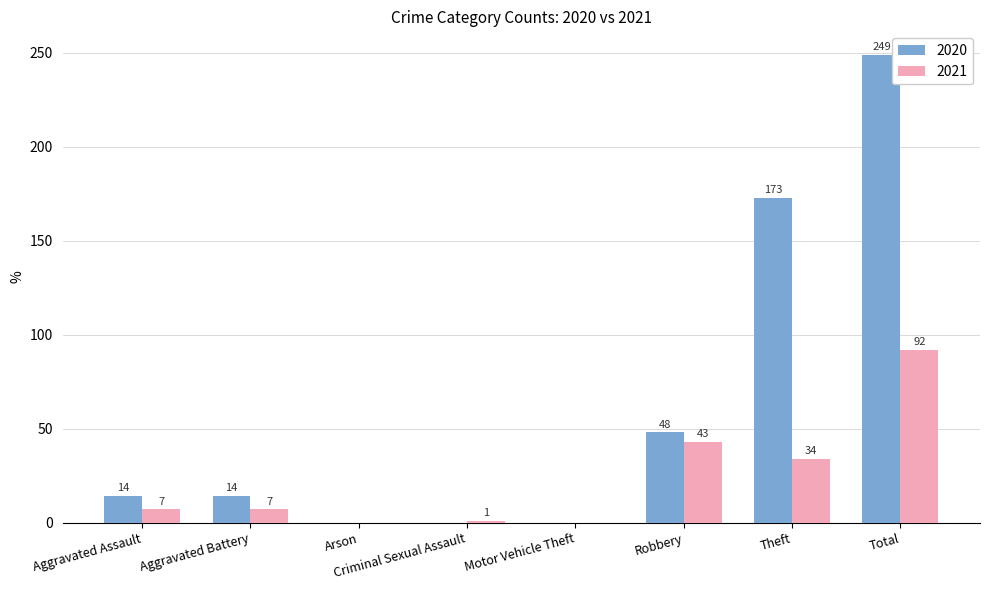

Is it true that 2021 equals 47 at Theft?

False